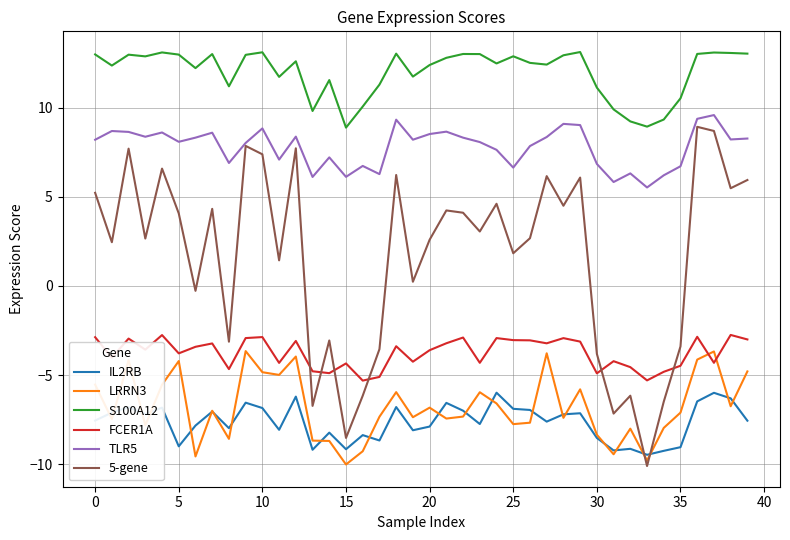

Which series has the largest range (max minus min)?

5-gene